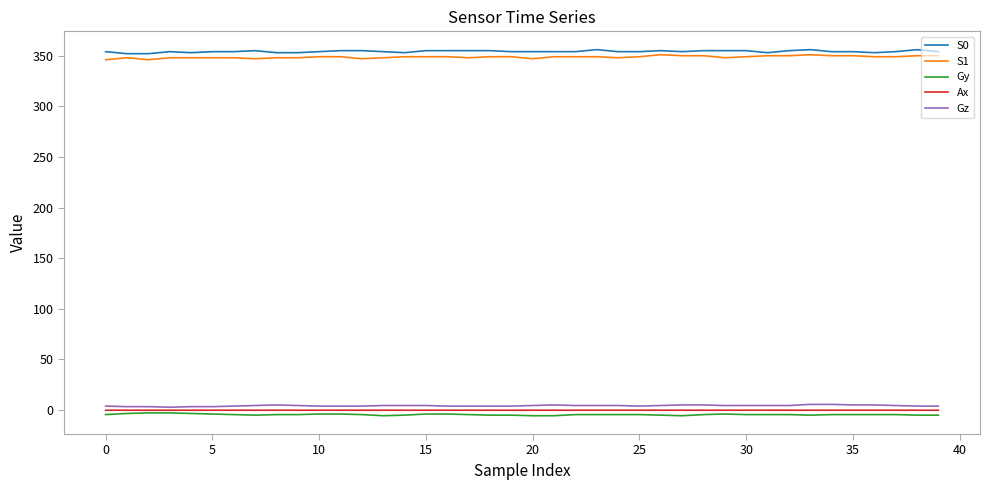

What is the sum of all Ax values?

-6.6